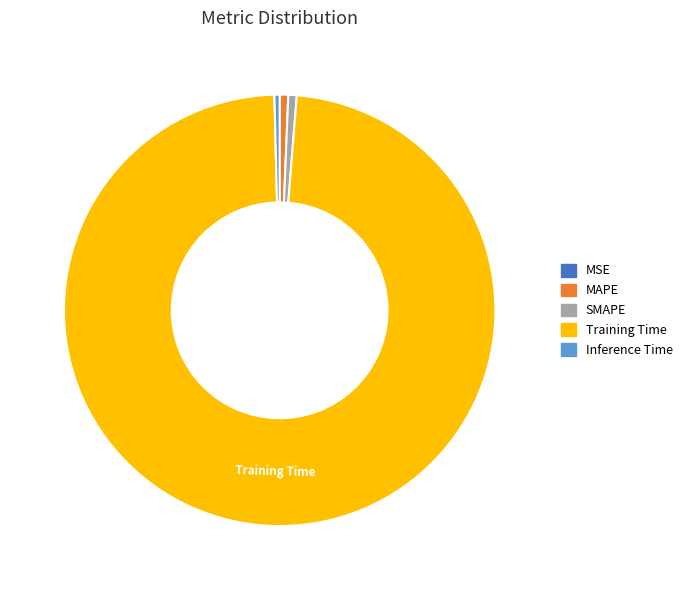

What is the largest slice in the pie chart?

Training Time